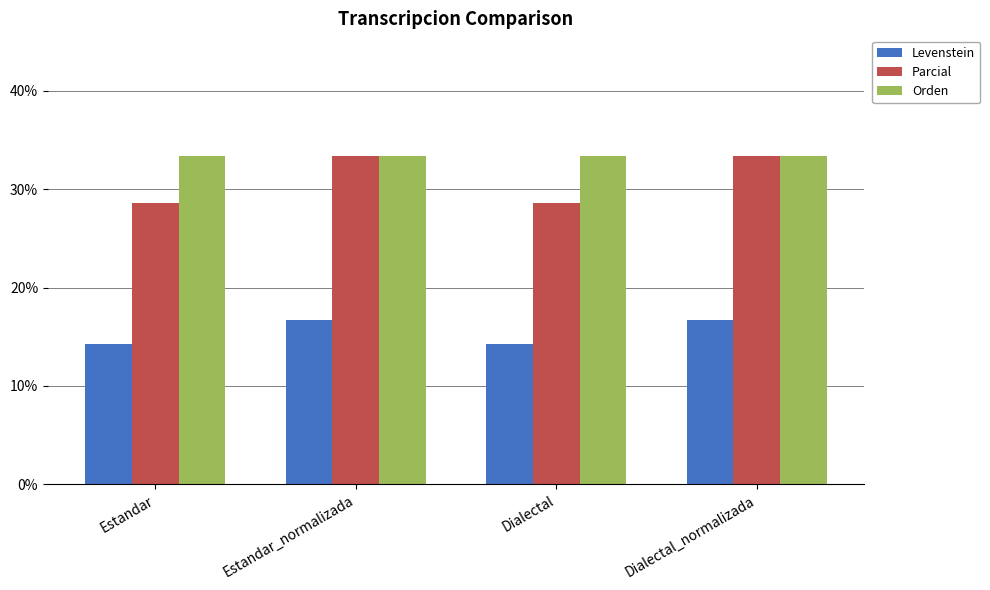

True or false: Levenstein has a value of 16.7 at Dialectal_normalizada.

True